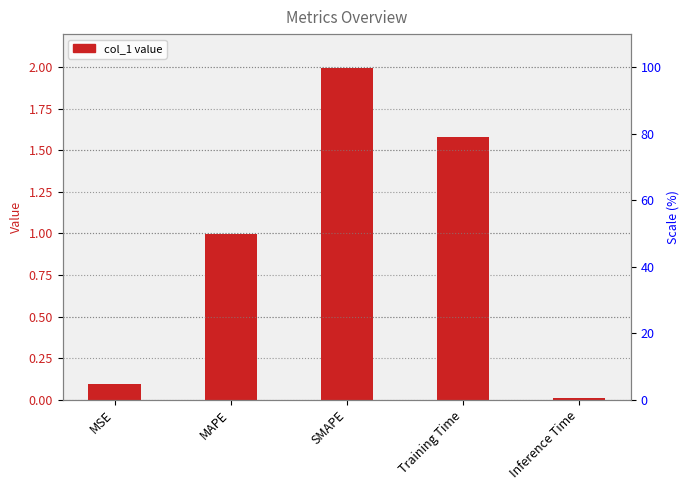

List the labels in order of value, smallest first.

Inference Time, MSE, MAPE, Training Time, SMAPE